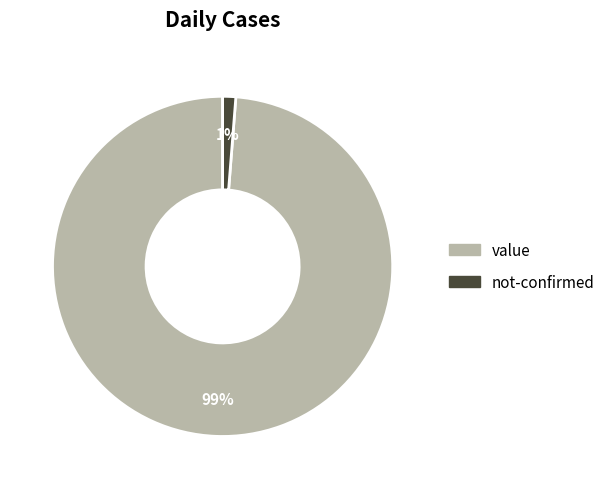

Which slice is the smallest?

not-confirmed